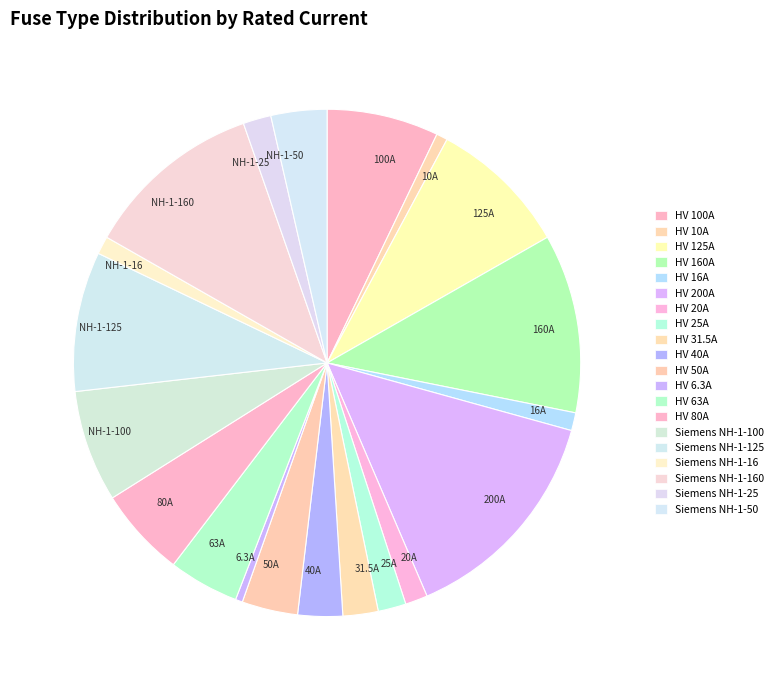

Approximately how many times larger is the value at 160A compared to 63A?

2.5